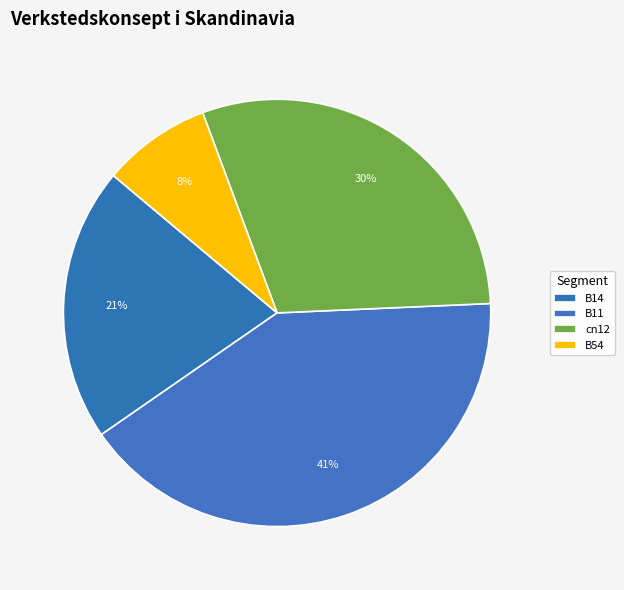

Does cn12 account for over 50% of the chart?

No